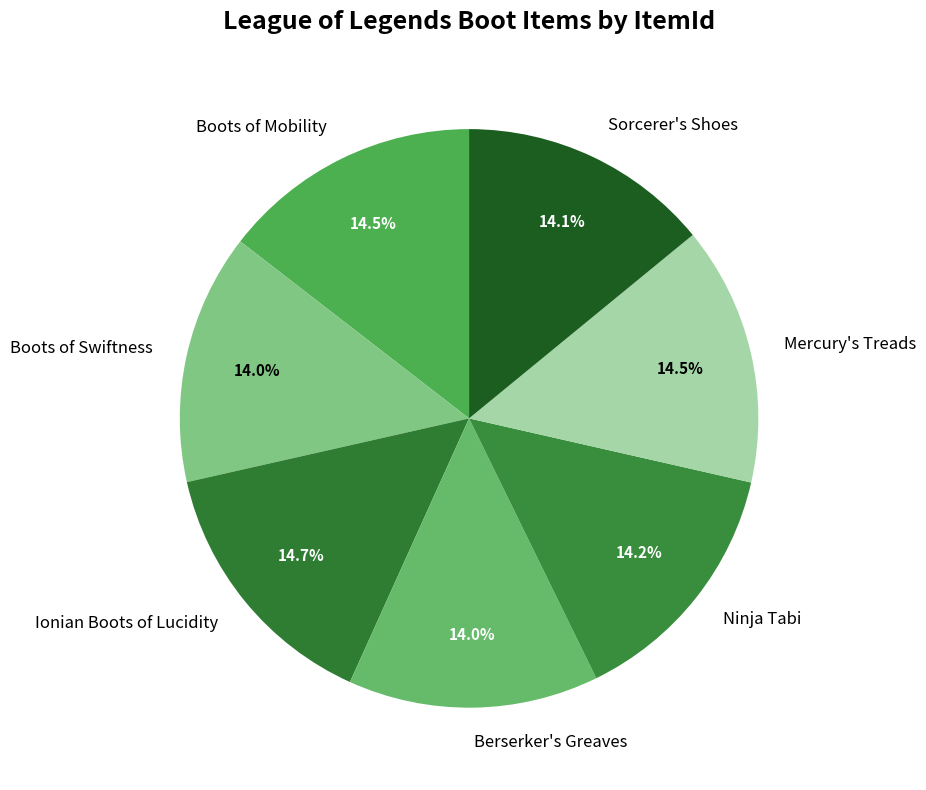

To the nearest percent, what percentage of the pie is Berserker's Greaves?

14%